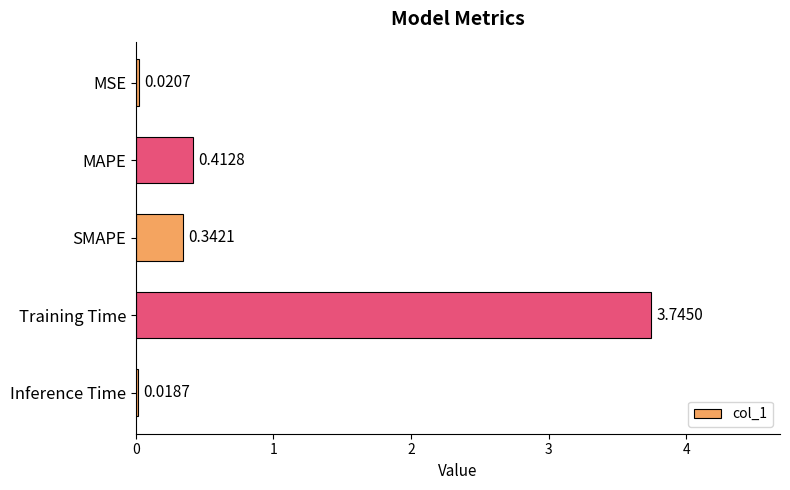

Which has a higher value, Training Time or Inference Time?

Training Time